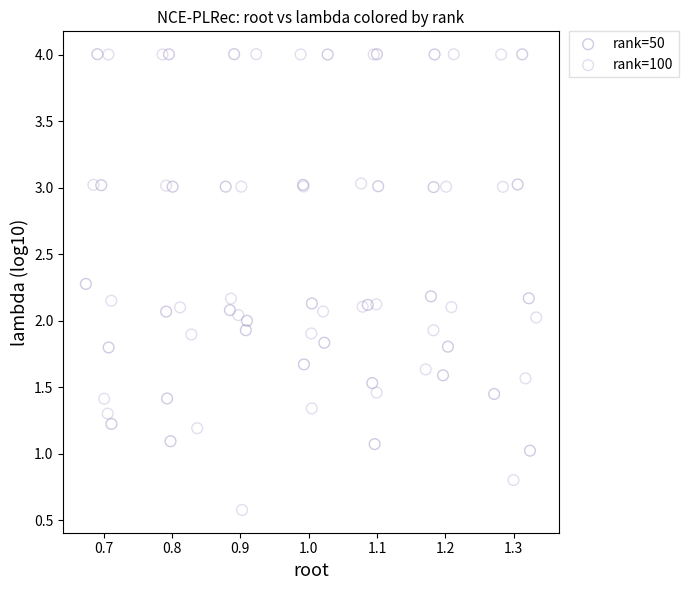

Which series contains the lowest Y value?

rank=100